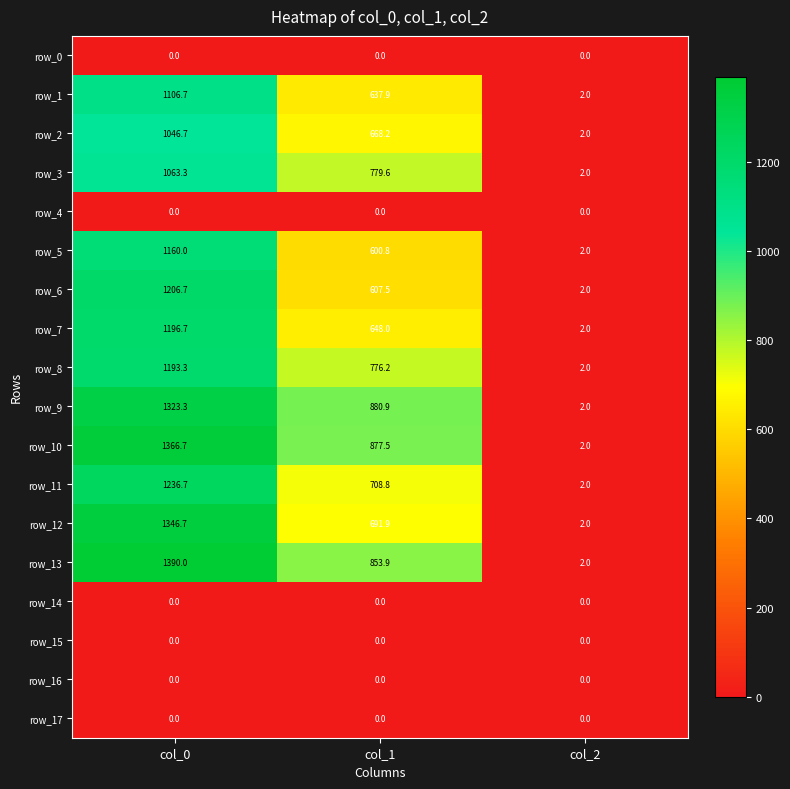

What is the spread (max minus min) of values at col_0?

1390.0